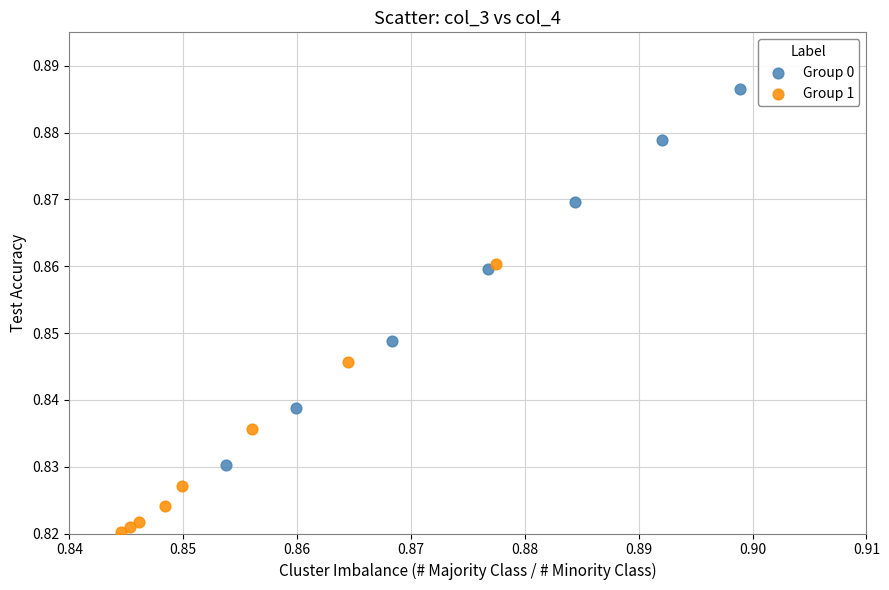

Which series has the widest spread of Y values?

Group 0